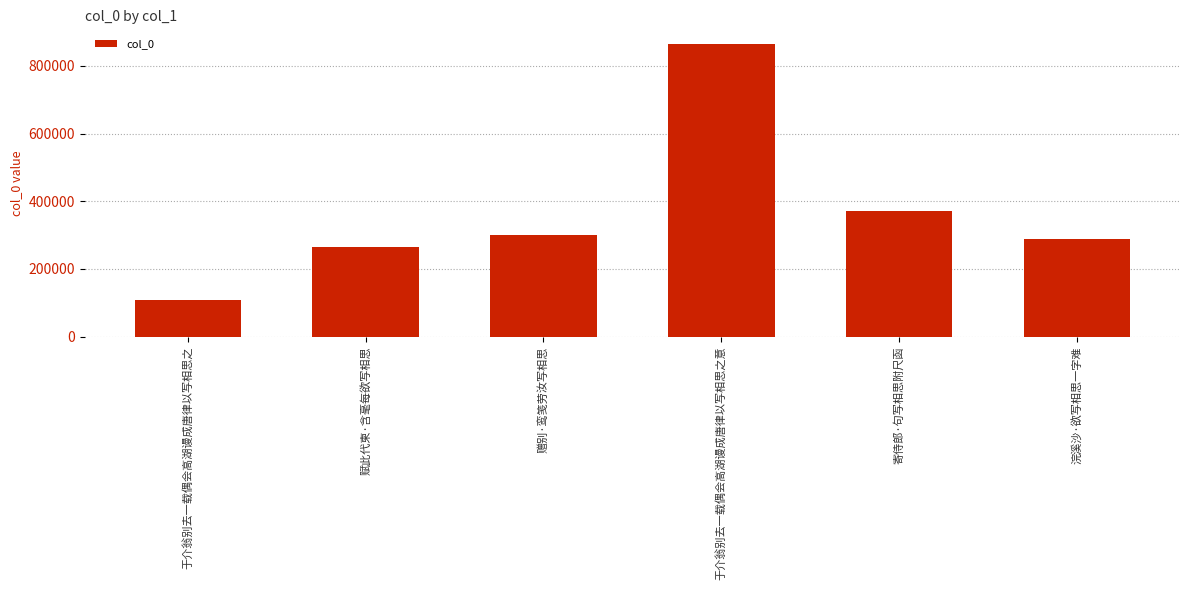

List the labels in order of value, smallest first.

于介翁别去一载偶会高湖谩成唐律以写相思之, 赋此代柬·含毫每欲写相思, 浣溪沙·欲写相思一字难, 赠别·鸾笺劳汝写相思, 寄侍郎·句写相思附尺函, 于介翁别去一载偶会高湖谩成唐律以写相思之意